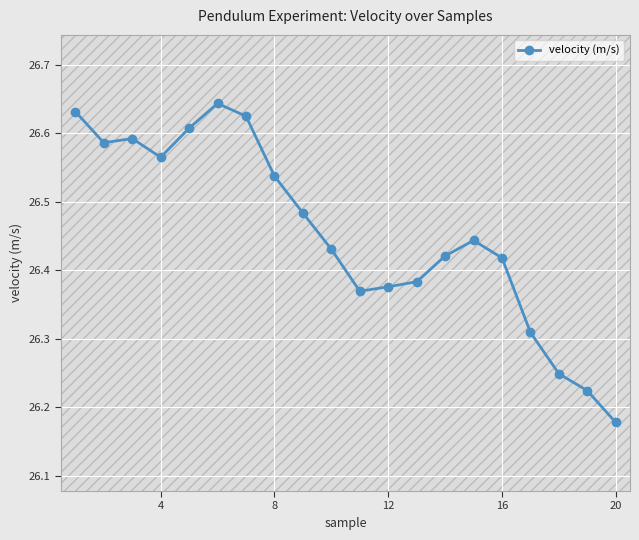

What is the difference between the maximum and minimum values?

0.5